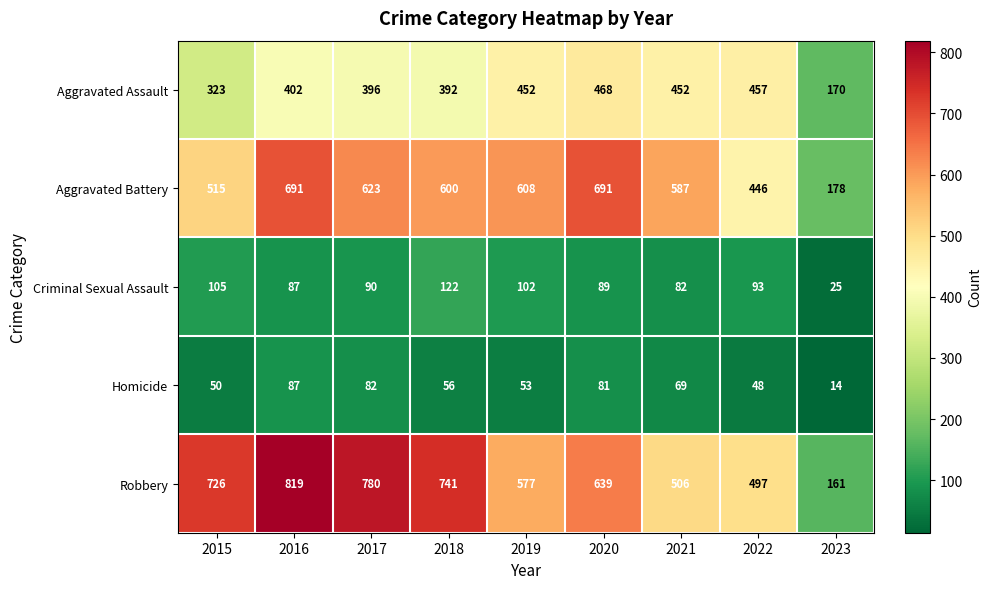

Which series has the largest total across all categories?

Robbery